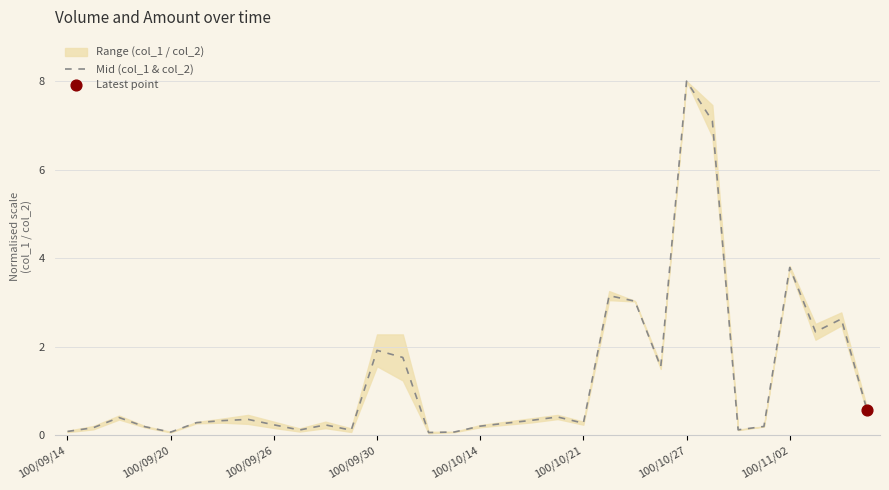

What is the maximum value for Mid (col_1 & col_2)?

8.0